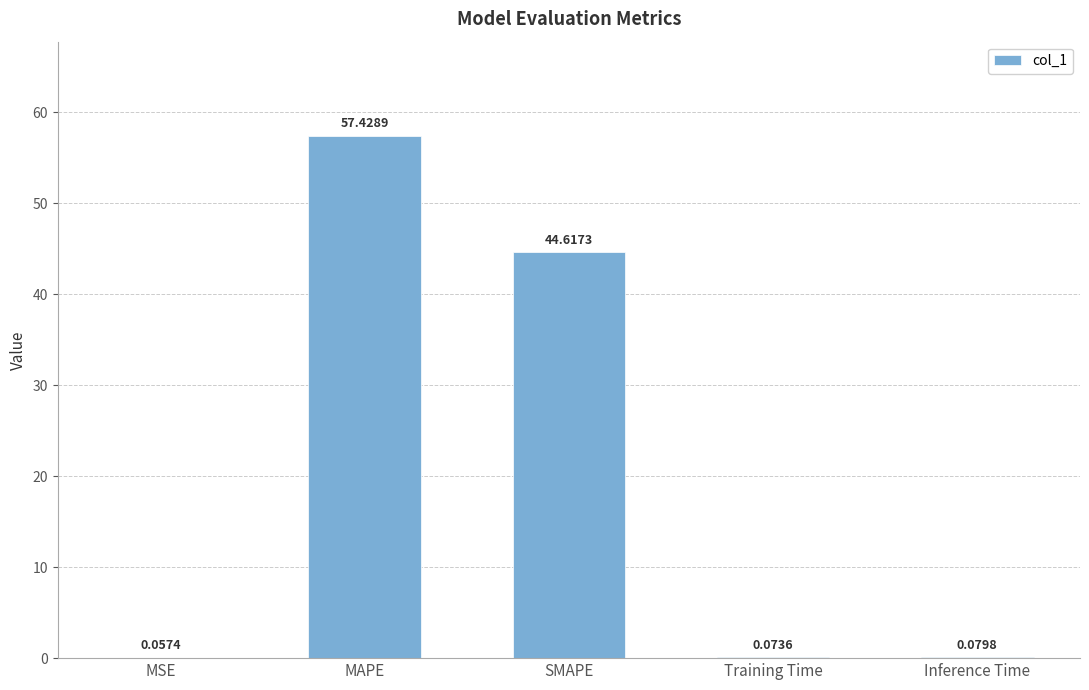

Which category has the highest value across all series?

MAPE